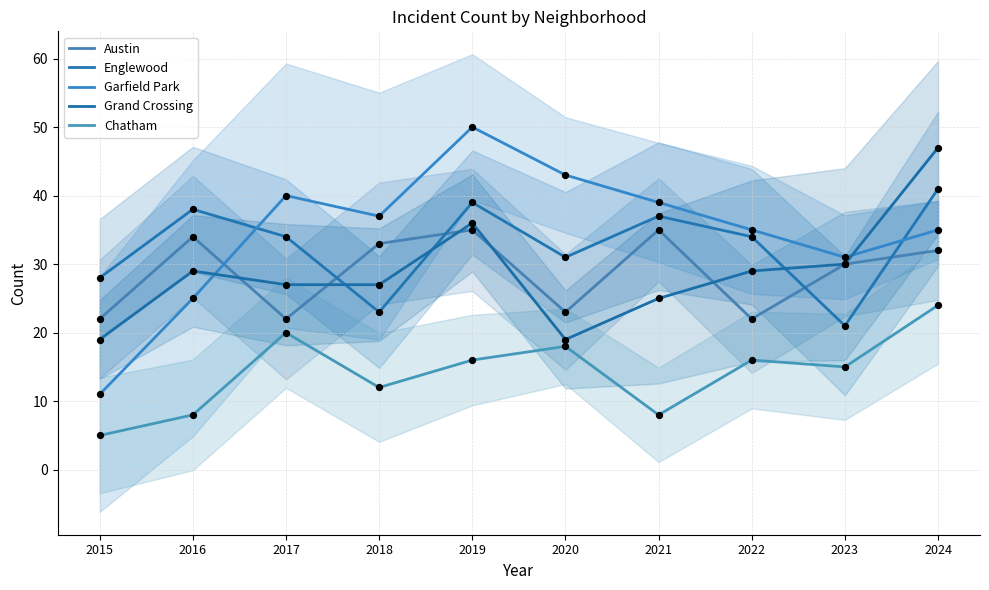

Which series has the widest spread of Y values?

Garfield Park